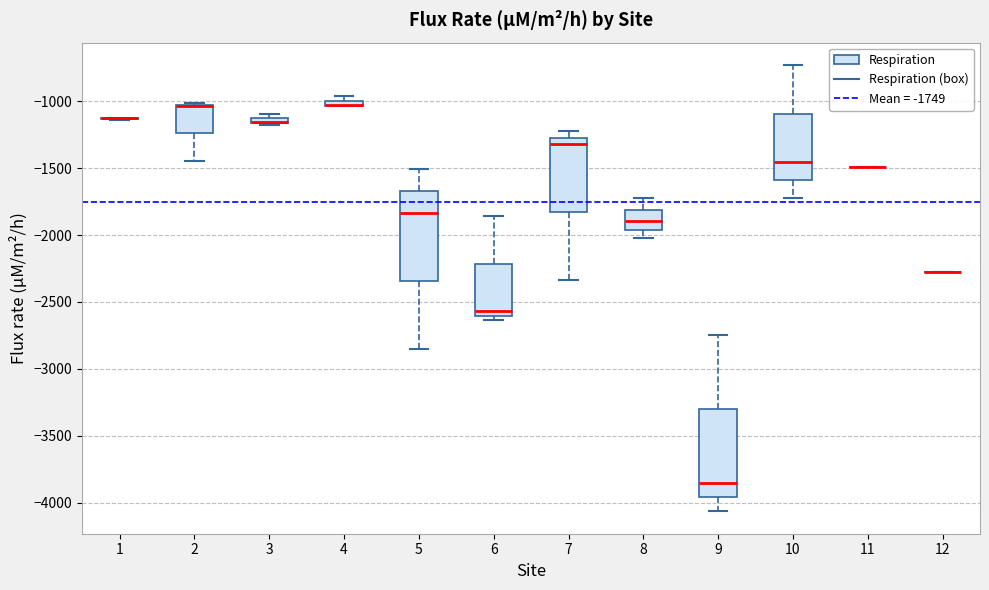

Where does the median line of the box at x = 6 sit on the y-axis? The values are not printed on the chart, so give them approximately, as read against the axis.

-2550